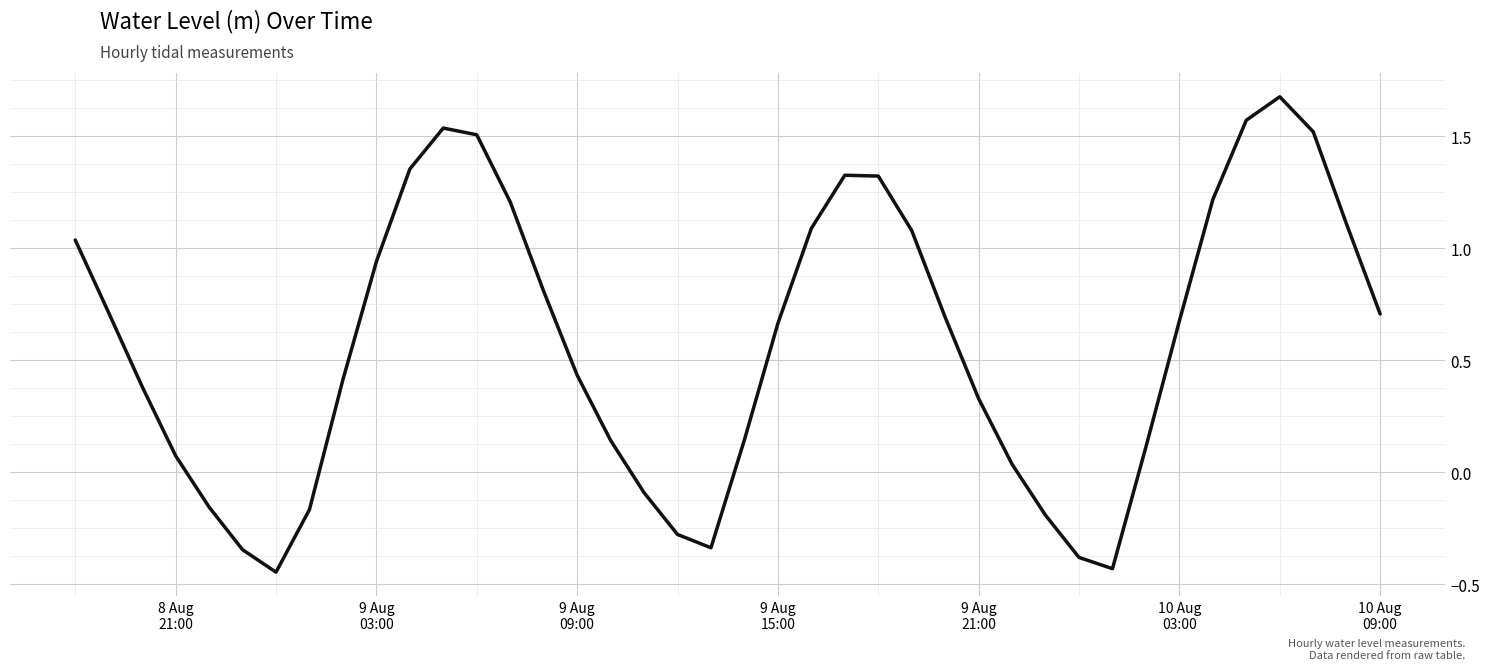

What is the difference between the maximum and minimum values?

2.1